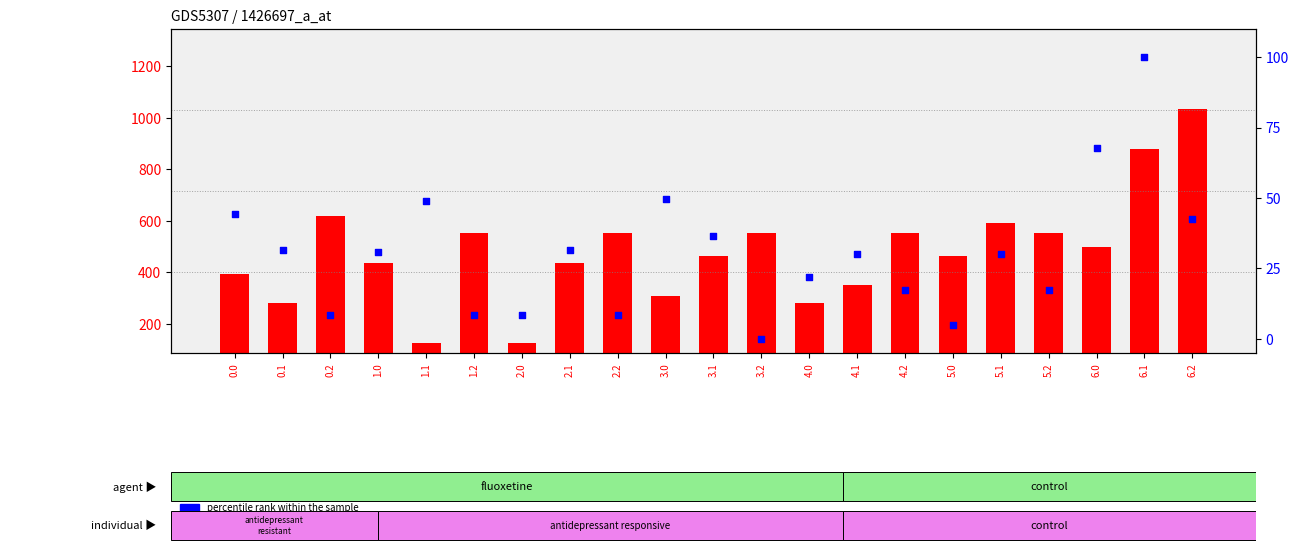

What are all the series names shown in the legend?

count, percentile rank within the sample